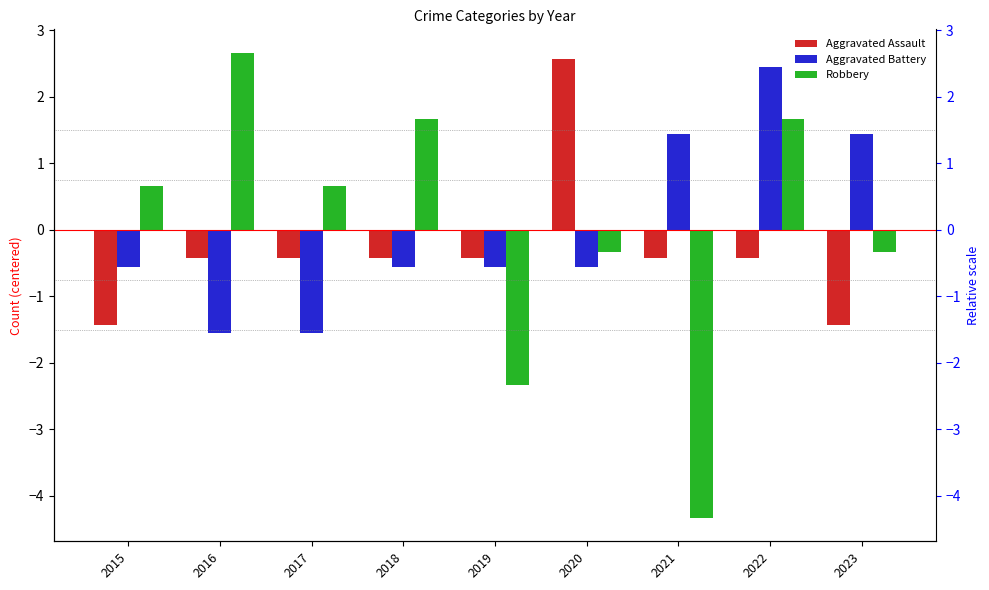

Does the chart contain stacked bars?

No